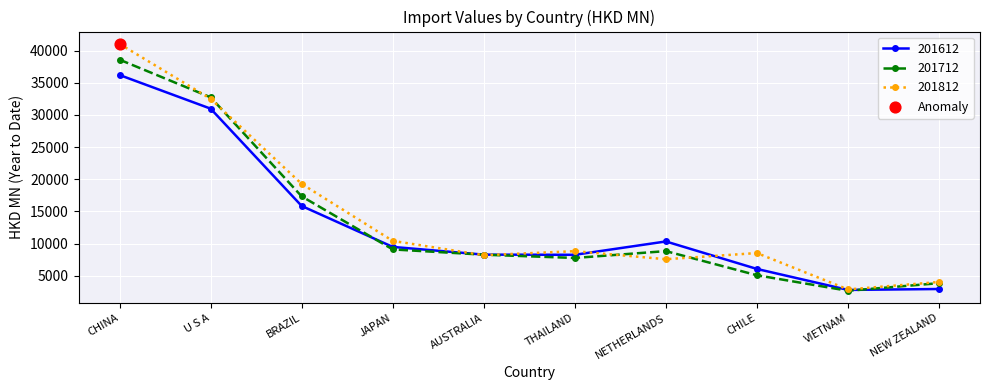

Is the value of 201812 at NETHERLANDS greater than the value of 201612 at NEW ZEALAND?

Yes